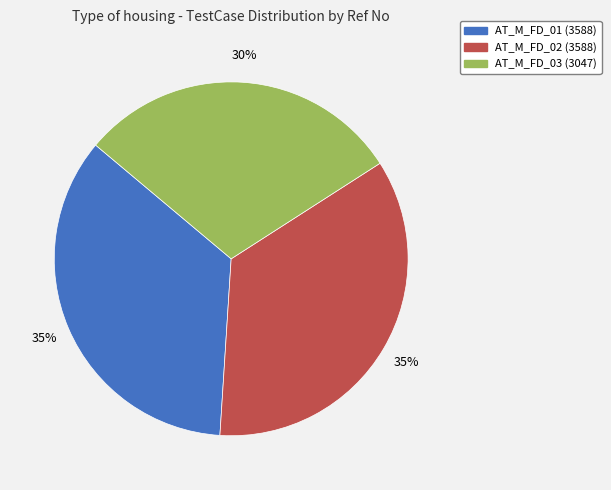

To the nearest percent, what is the difference between the largest and smallest slice percentages?

5%